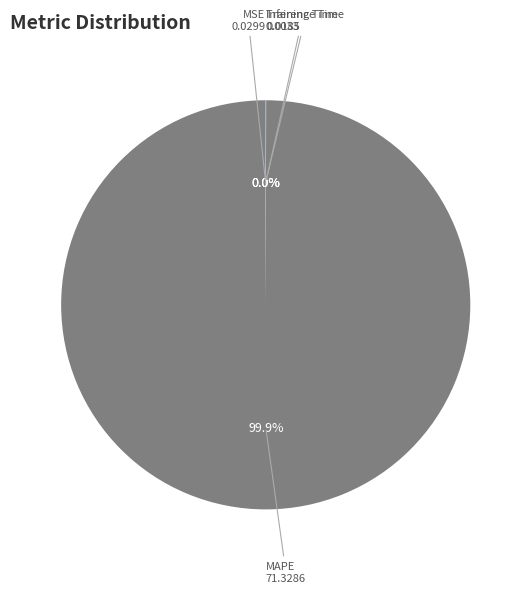

Does any single category account for the majority?

Yes